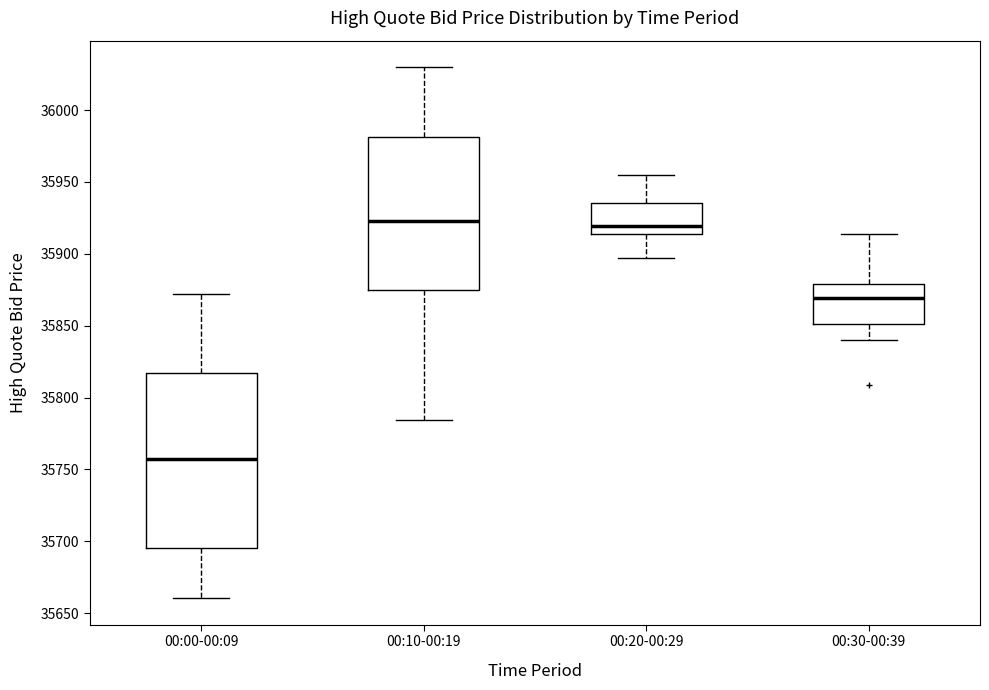

Reading left to right, transcribe this box plot: for each box, give where its median line is, the range the box spans, and where its two whiskers end, as read against the y-axis. The values are not printed on the chart, so give them approximately, as read against the axis.

00:00-00:09: median 35755, box 35695 to 35815, whiskers 35660 to 35870
00:10-00:19: median 35920, box 35875 to 35980, whiskers 35785 to 36030
00:20-00:29: median 35920, box 35915 to 35935, whiskers 35895 to 35955
00:30-00:39: median 35870, box 35850 to 35880, whiskers 35840 to 35915